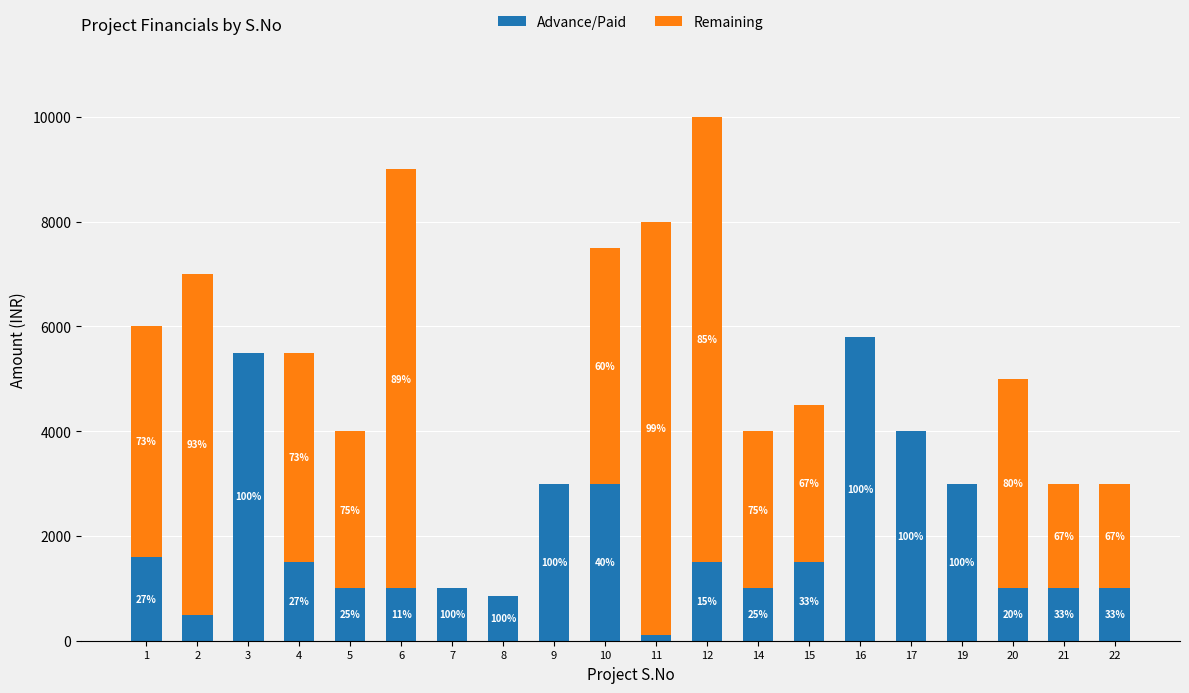

Are the bars horizontal?

No